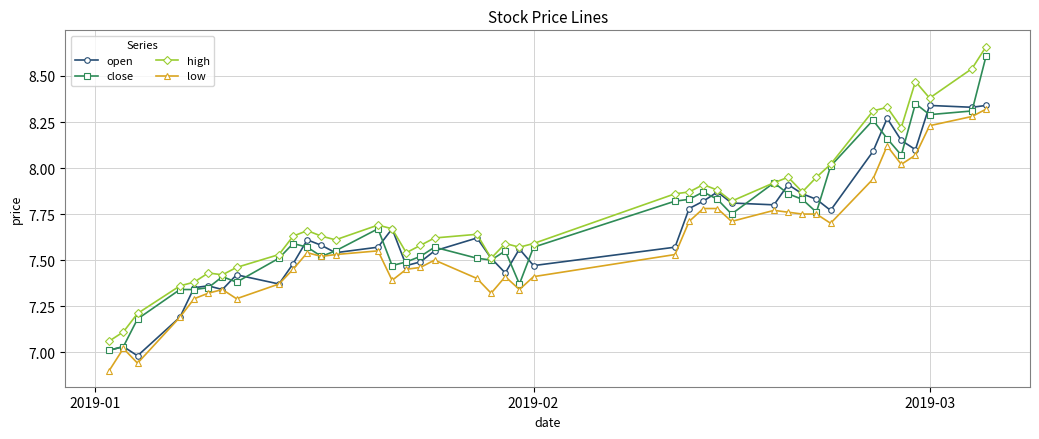

True or false: low has more than 1 interior local peaks.

True